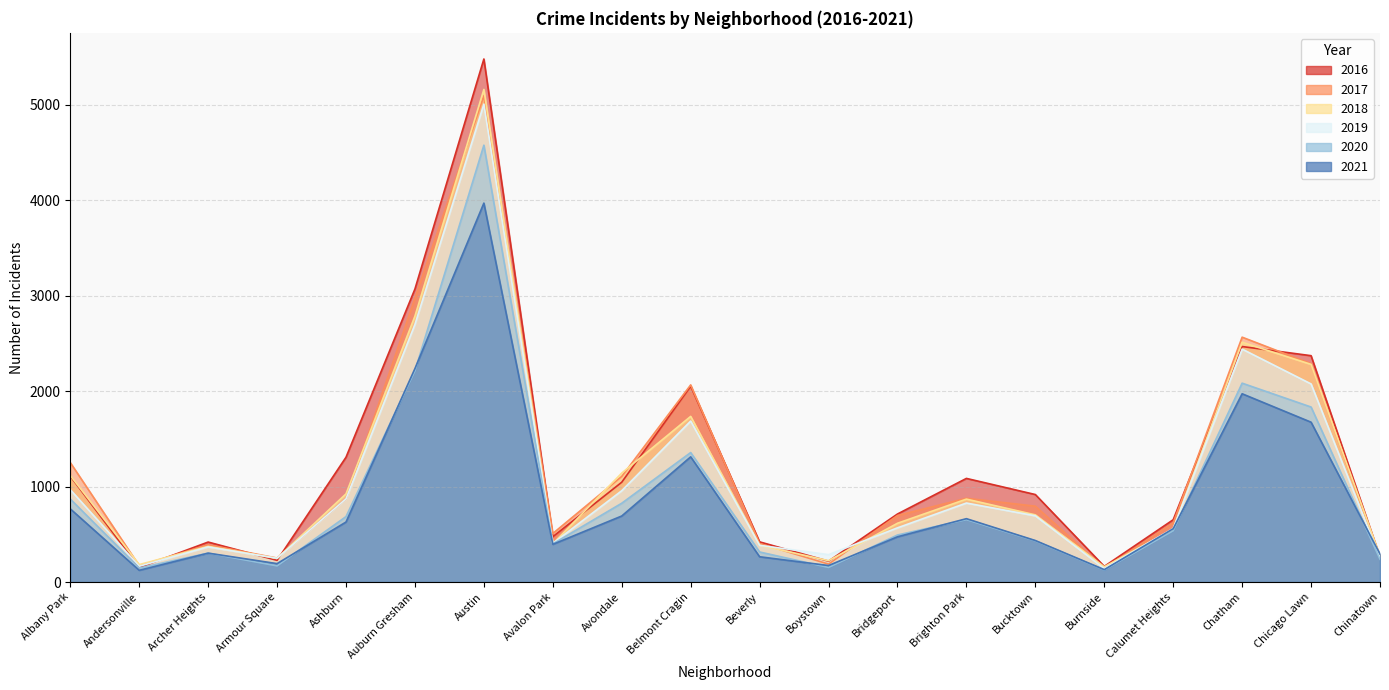

What value does the 2016 series have at Chinatown, to the nearest 10?

260